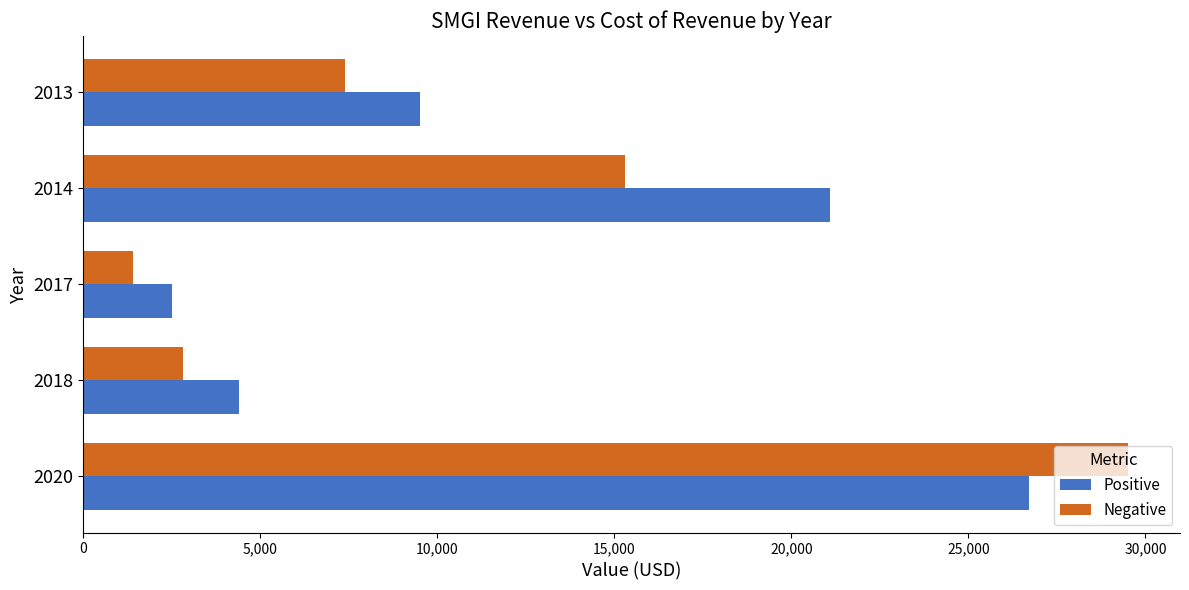

List the series in order of their peak value, highest first.

Negative, Positive